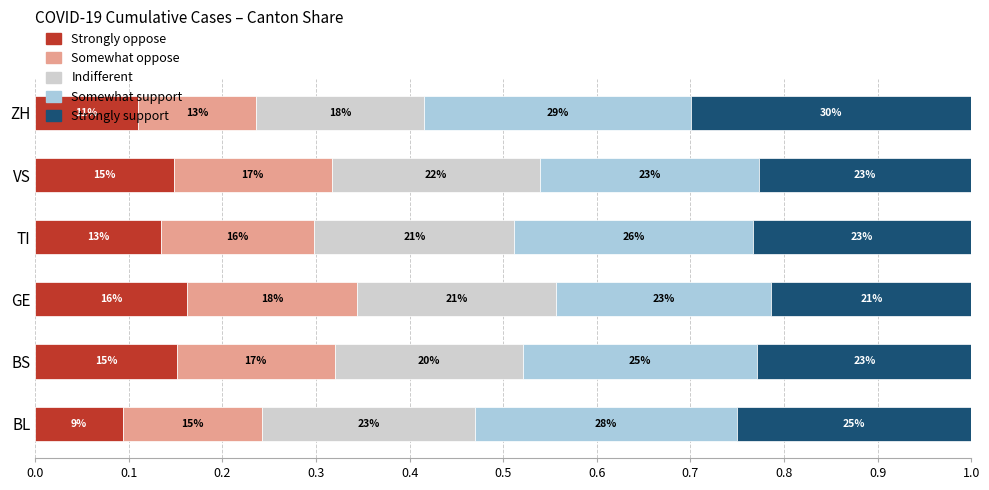

Which series has the largest total across all categories?

Somewhat support